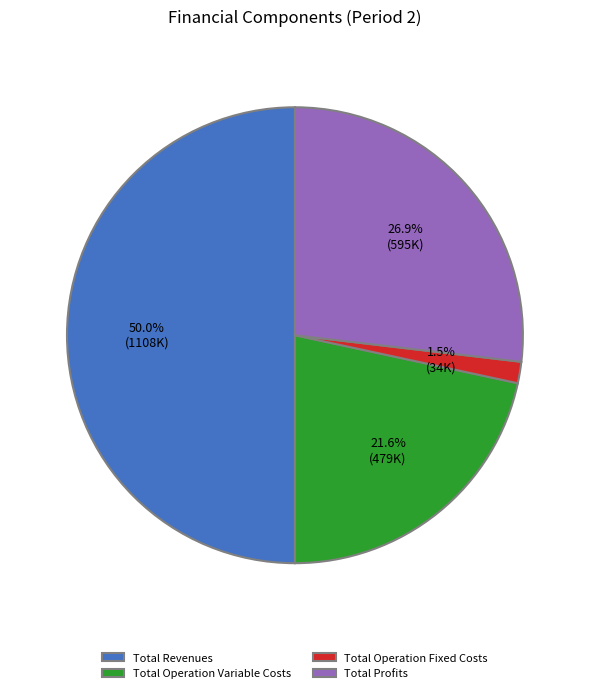

What portion of the pie excludes Total Operation Variable Costs?

78.4%